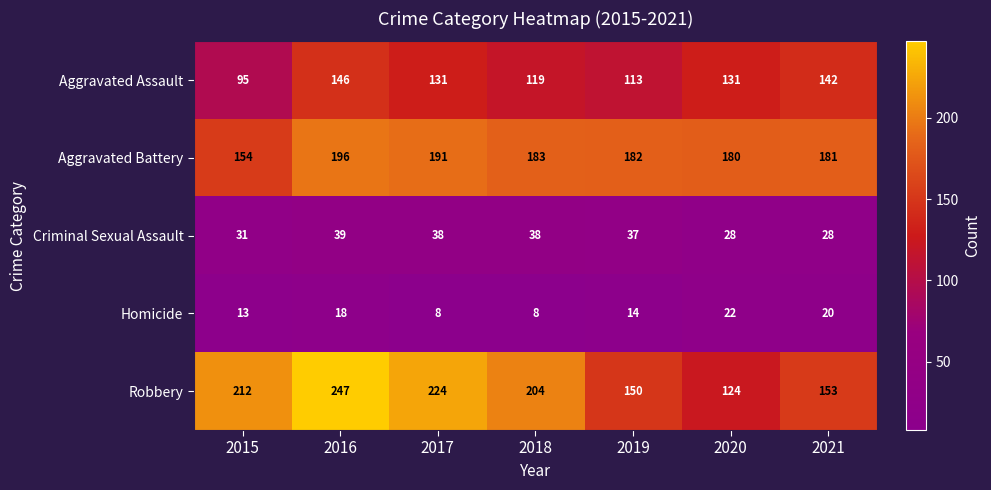

Read the Aggravated Assault value at 2015.

95